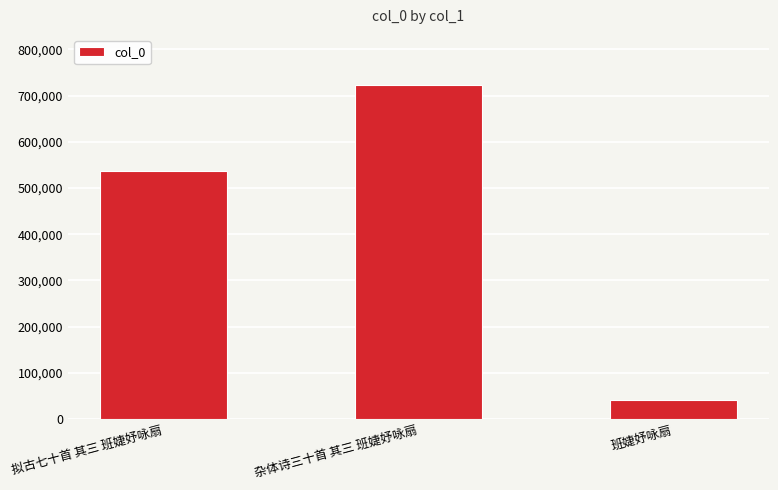

Rank the categories by value from highest to lowest.

杂体诗三十首 其三 班婕妤咏扇, 拟古七十首 其三 班婕妤咏扇, 班婕妤咏扇